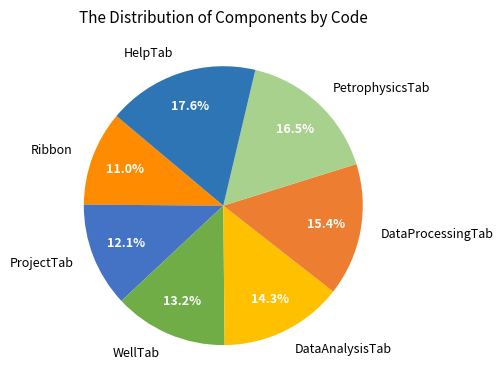

Combined, what portion of the pie is WellTab and Ribbon?

24.2%